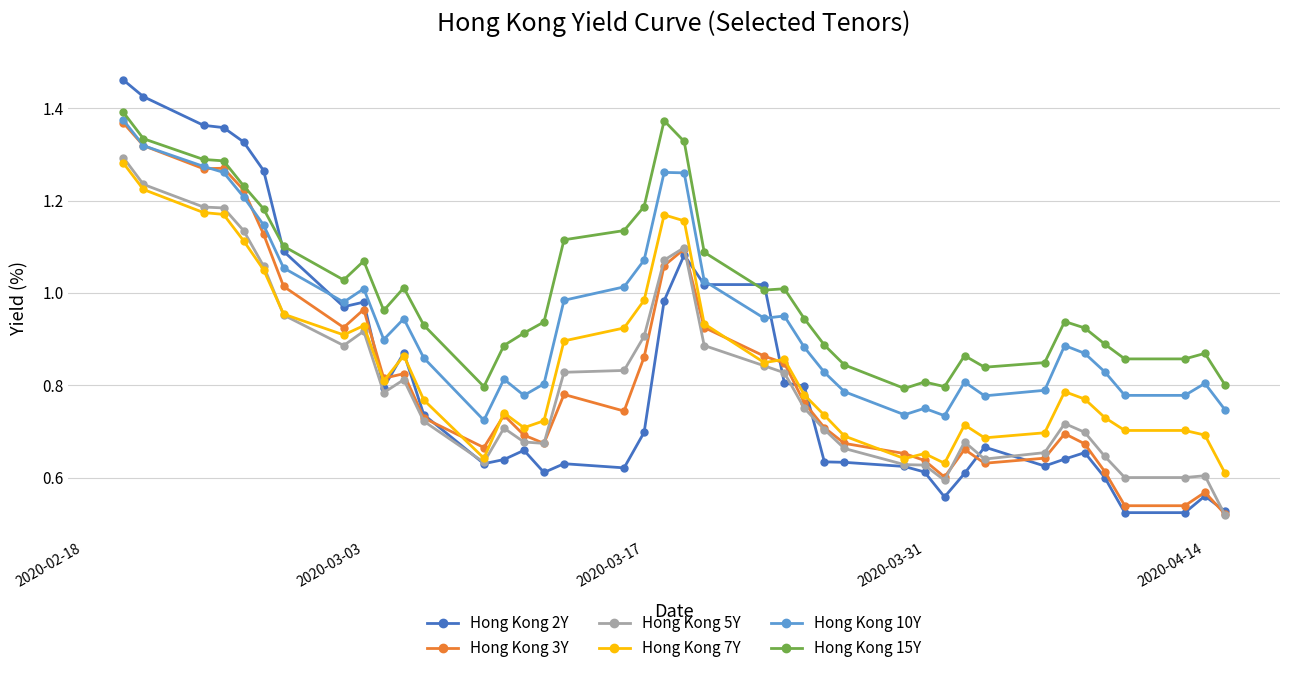

Which series has the largest total across all categories?

Hong Kong 15Y